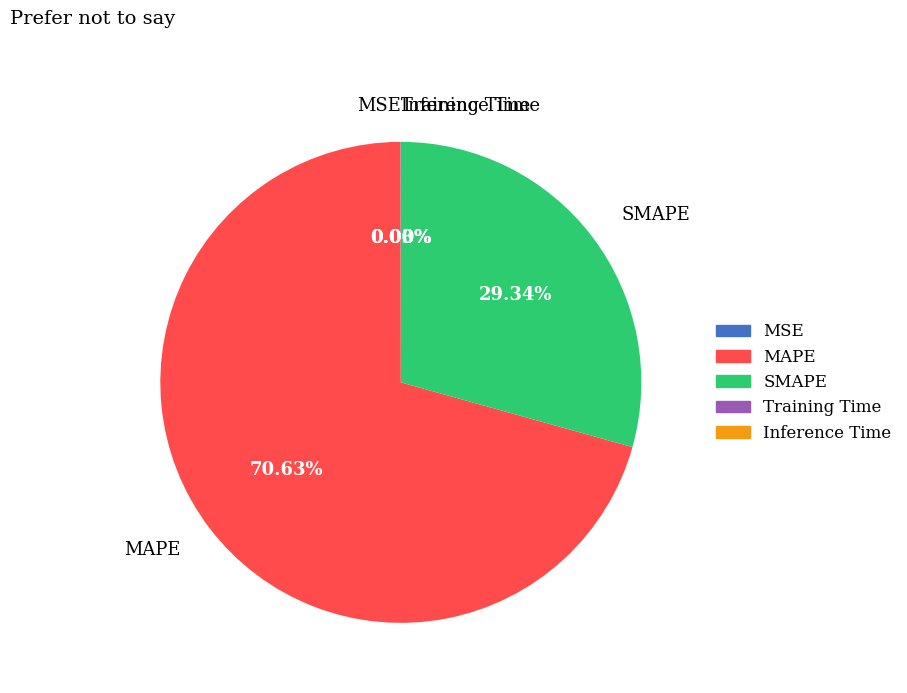

Which category accounts for the majority?

MAPE